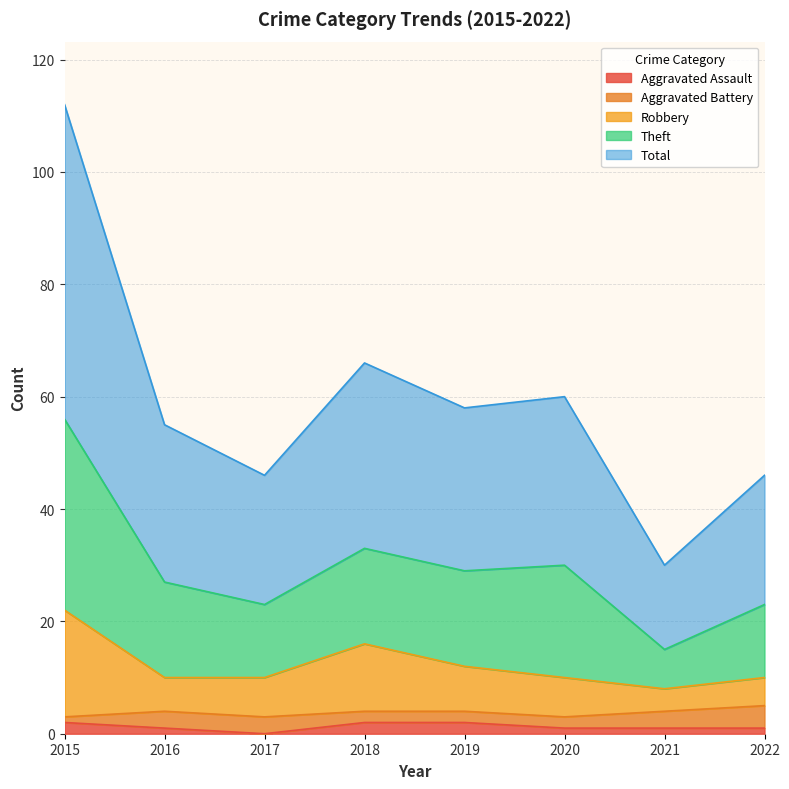

What are all the series names shown in the legend?

Aggravated Assault, Aggravated Battery, Robbery, Theft, Total